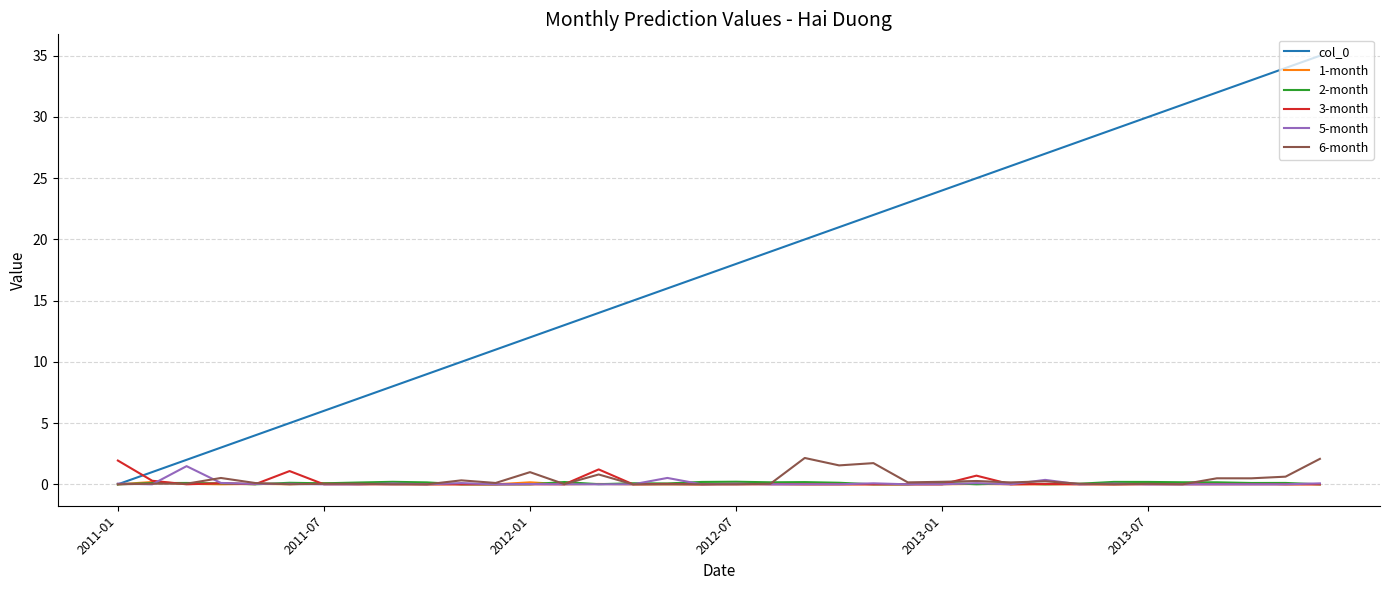

What is the highest value of the 5-month series?

1.5